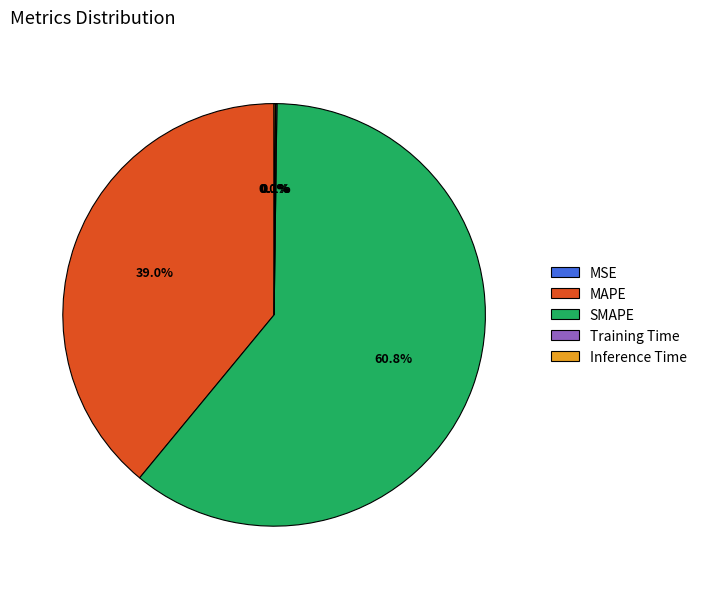

Does SMAPE represent more than half of the total?

Yes